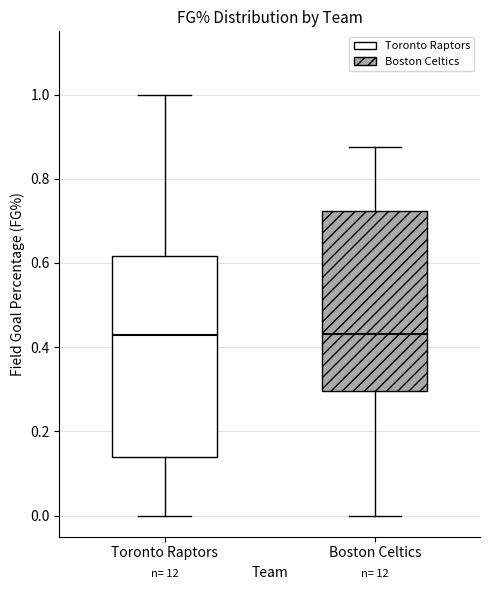

Where is the upper edge of the box for Boston Celtics on the y-axis? The values are not printed on the chart, so give them approximately, as read against the axis.

0.72